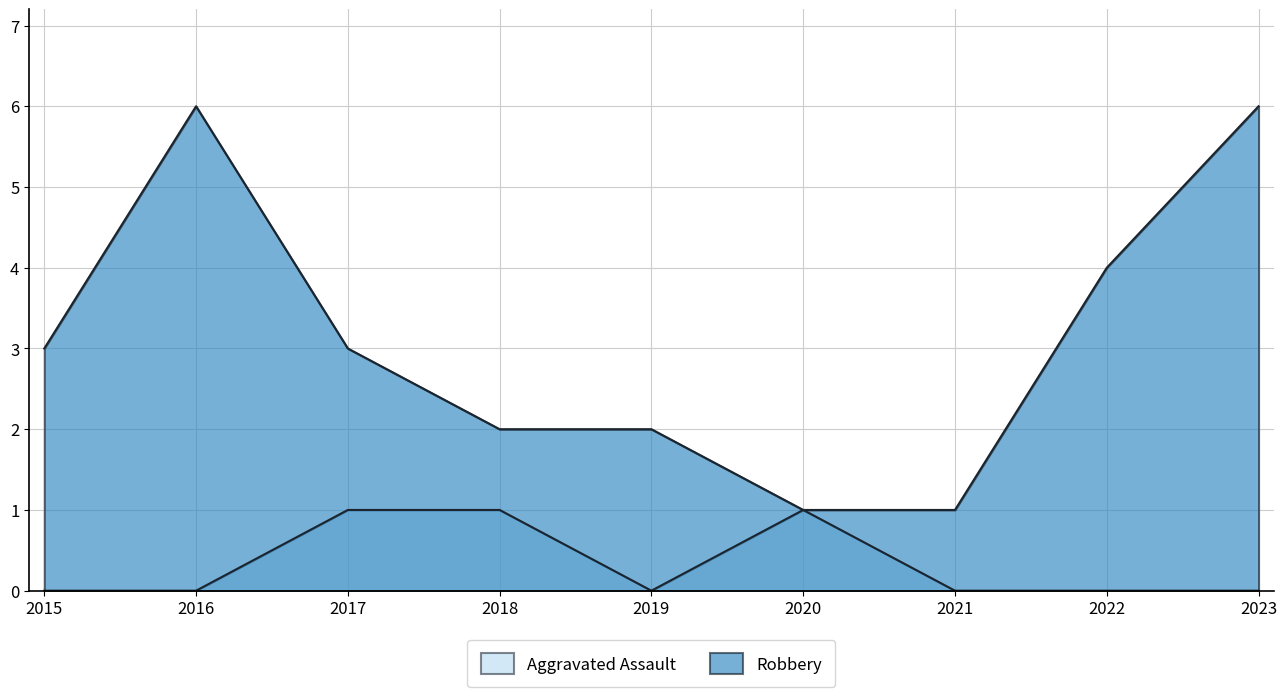

True or false: Robbery and Aggravated Assault cross at least once.

False